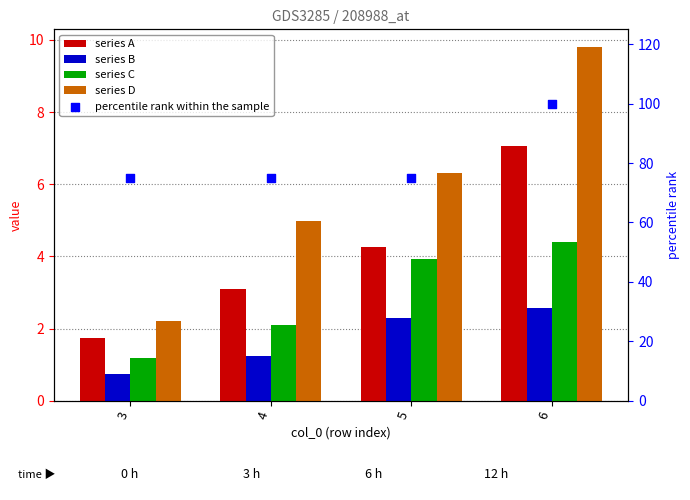

At how many categories does at least one series exceed 79?

1